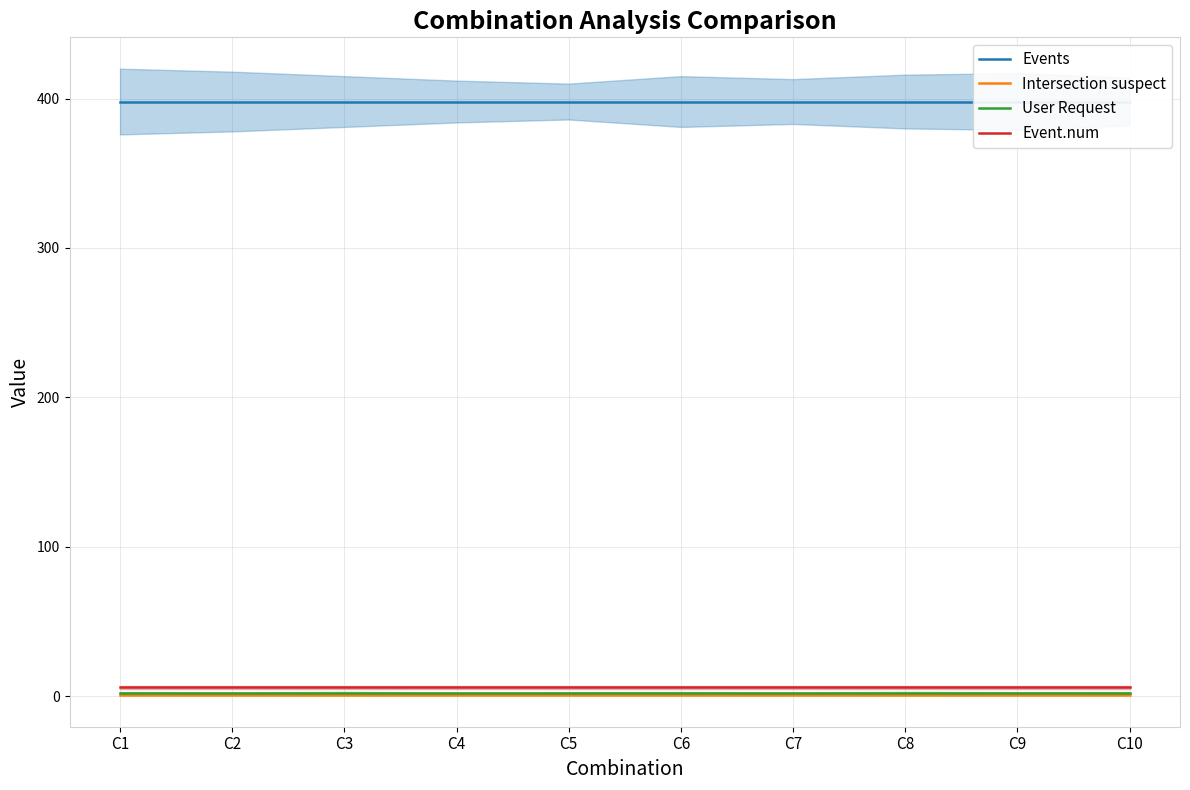

Reading left to right, list all the values displayed in this chart.

Events: C1=398	C2=398	C3=398	C4=398	C5=398	C6=398	C7=398	C8=398	C9=398	C10=398
Intersection suspect: C1=1	C2=1	C3=1	C4=1	C5=1	C6=1	C7=1	C8=1	C9=1	C10=1
User Request: C1=2	C2=2	C3=2	C4=2	C5=2	C6=2	C7=2	C8=2	C9=2	C10=2
Event.num: C1=6	C2=6	C3=6	C4=6	C5=6	C6=6	C7=6	C8=6	C9=6	C10=6